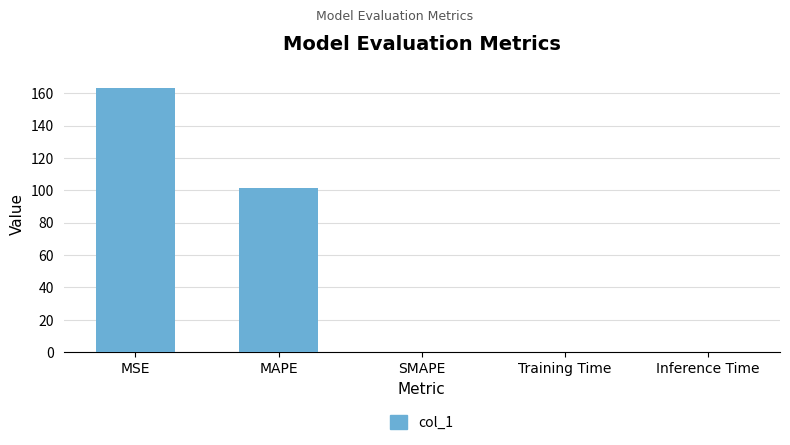

What is the greatest value displayed?

163.2